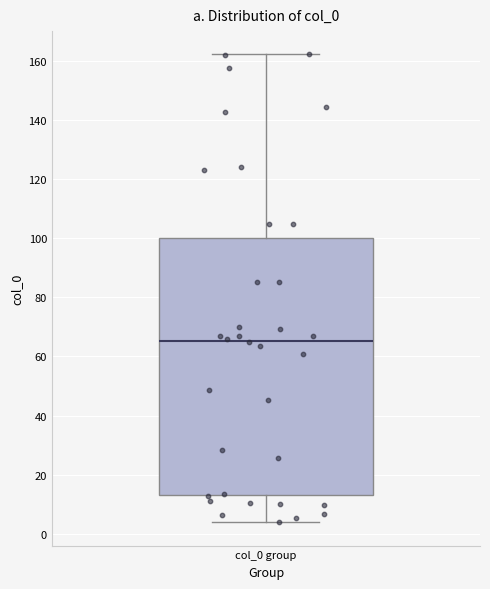

Where is the upper edge of the box for col_0 group on the y-axis? The values are not printed on the chart, so give them approximately, as read against the axis.

100